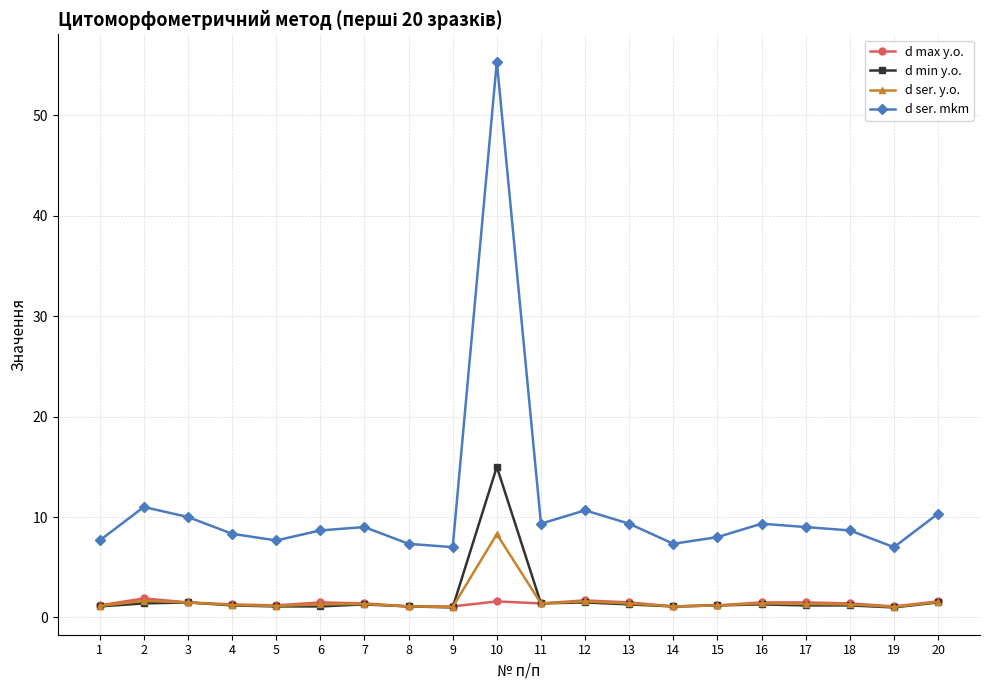

What are all the series names shown in the legend?

d max y.o., d min y.o., d ser. y.o., d ser. mkm